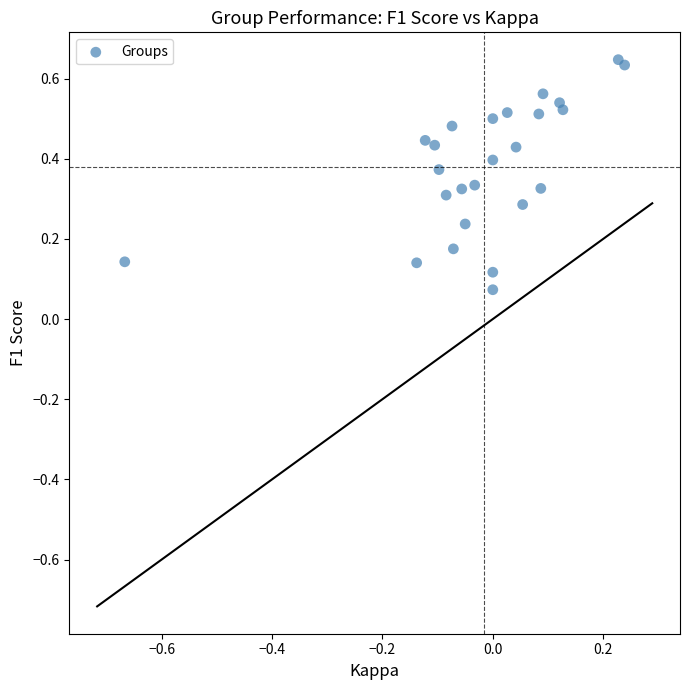

How many data points are displayed?

25